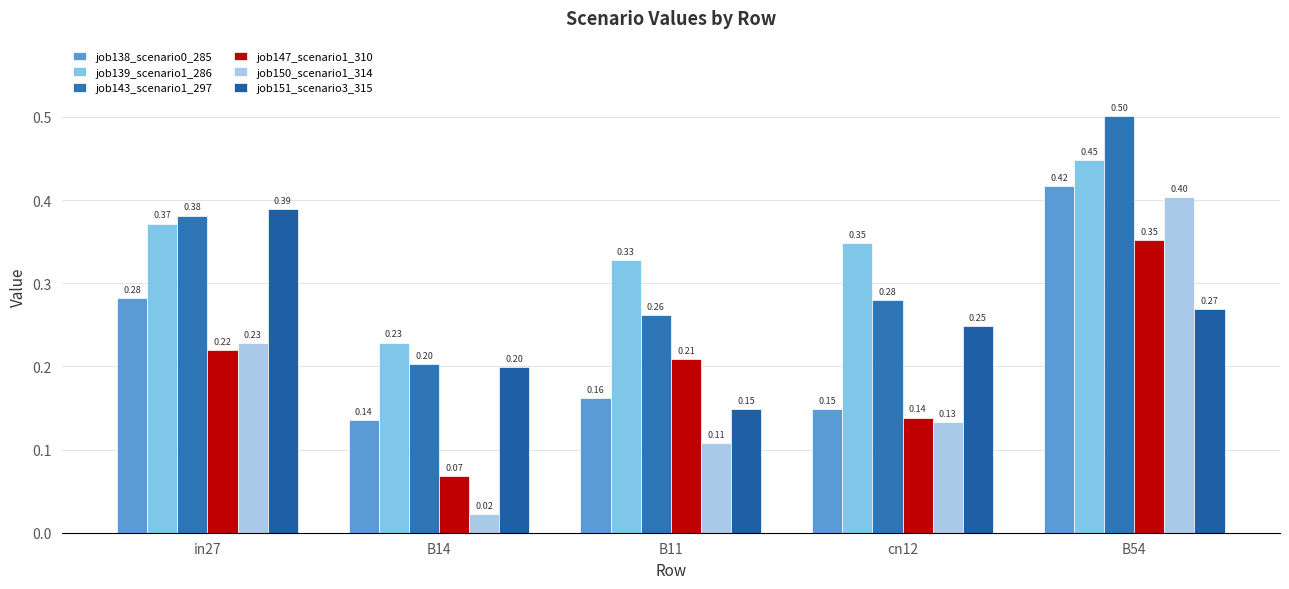

What is the sum of the job150_scenario1_314 values at in27 and cn12?

0.4